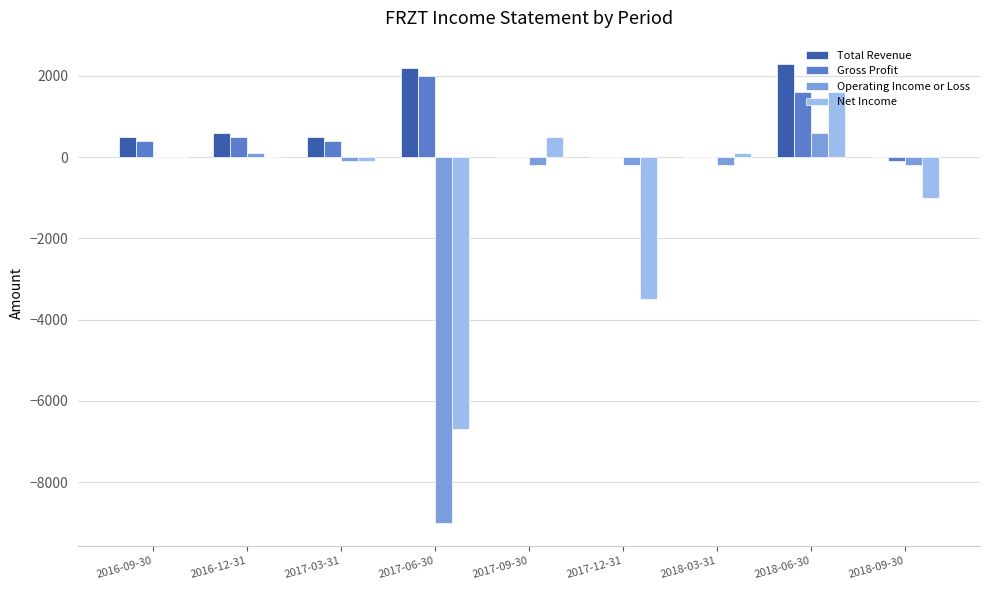

What is the difference between the Net Income values at 2016-12-31 and 2018-09-30?

1000